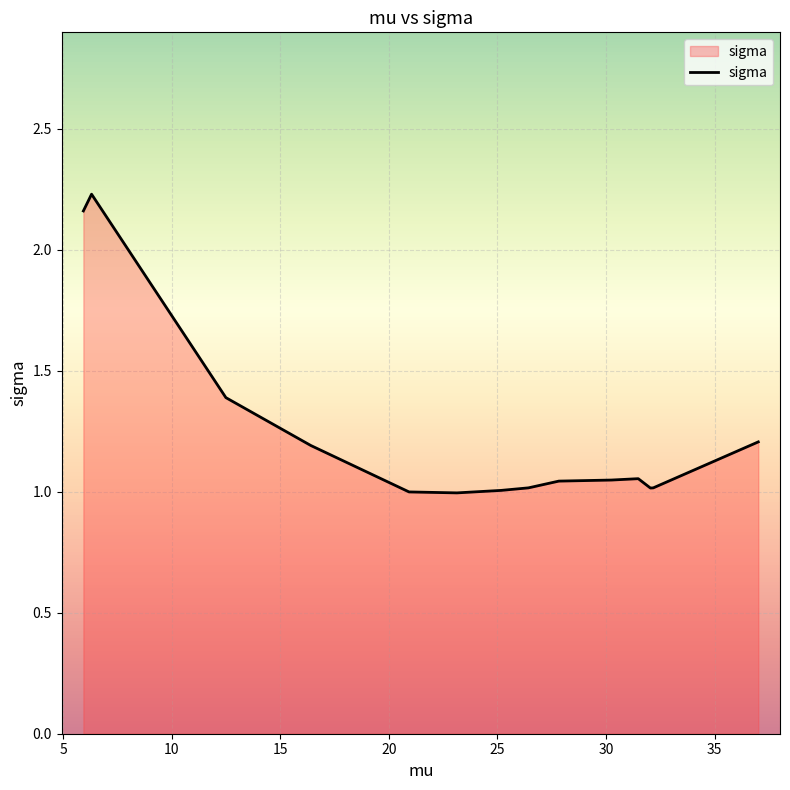

What is the difference between the maximum and minimum values?

1.2